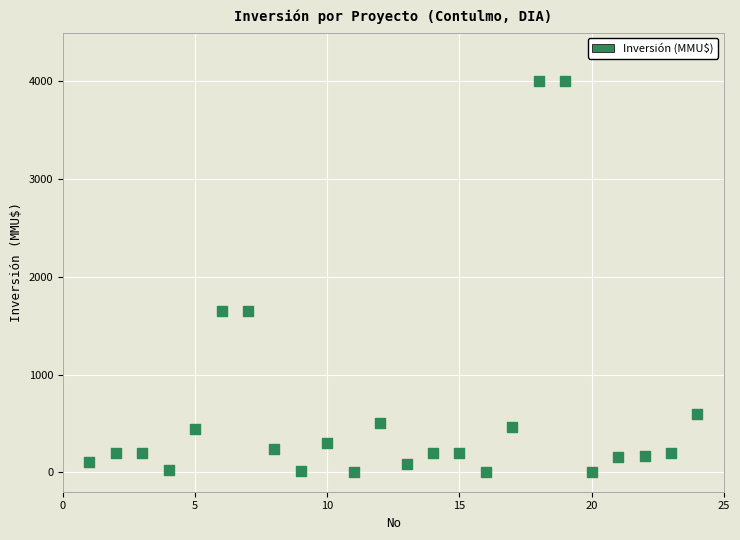

What is the range of Y values (max minus min)?

4000